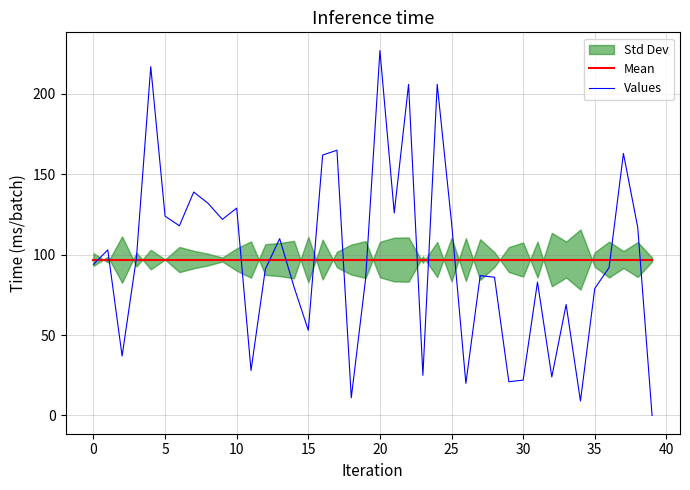

What is the maximum value for Mean?

97